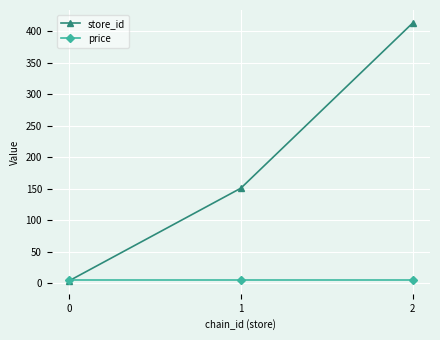

Between 1 and 2, which series saw the biggest shift?

store_id